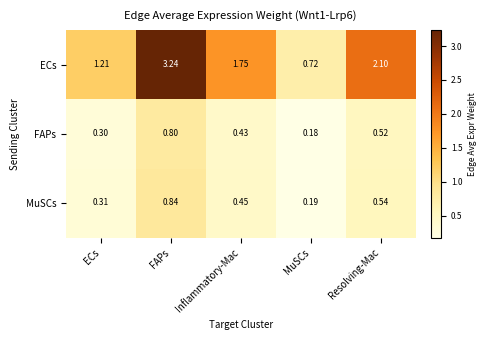

What is the total value across all series at FAPs?

4.9